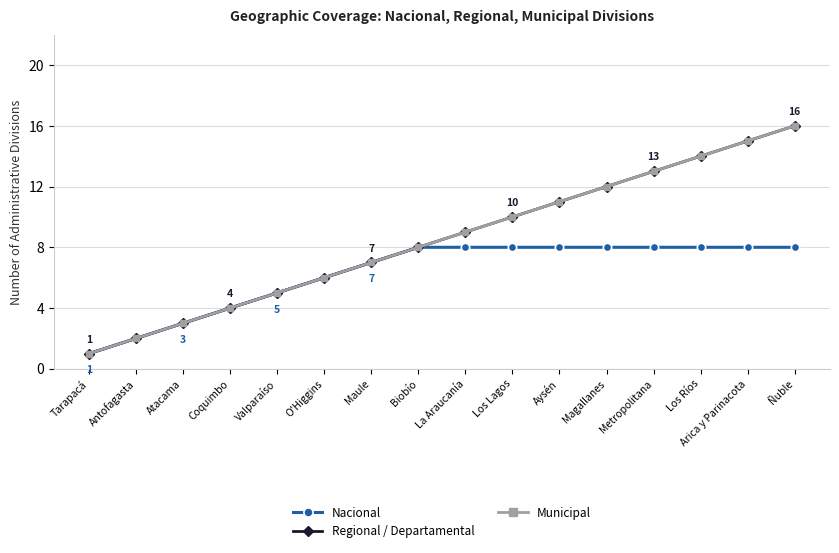

Which series has the largest total across all categories?

Regional / Departamental